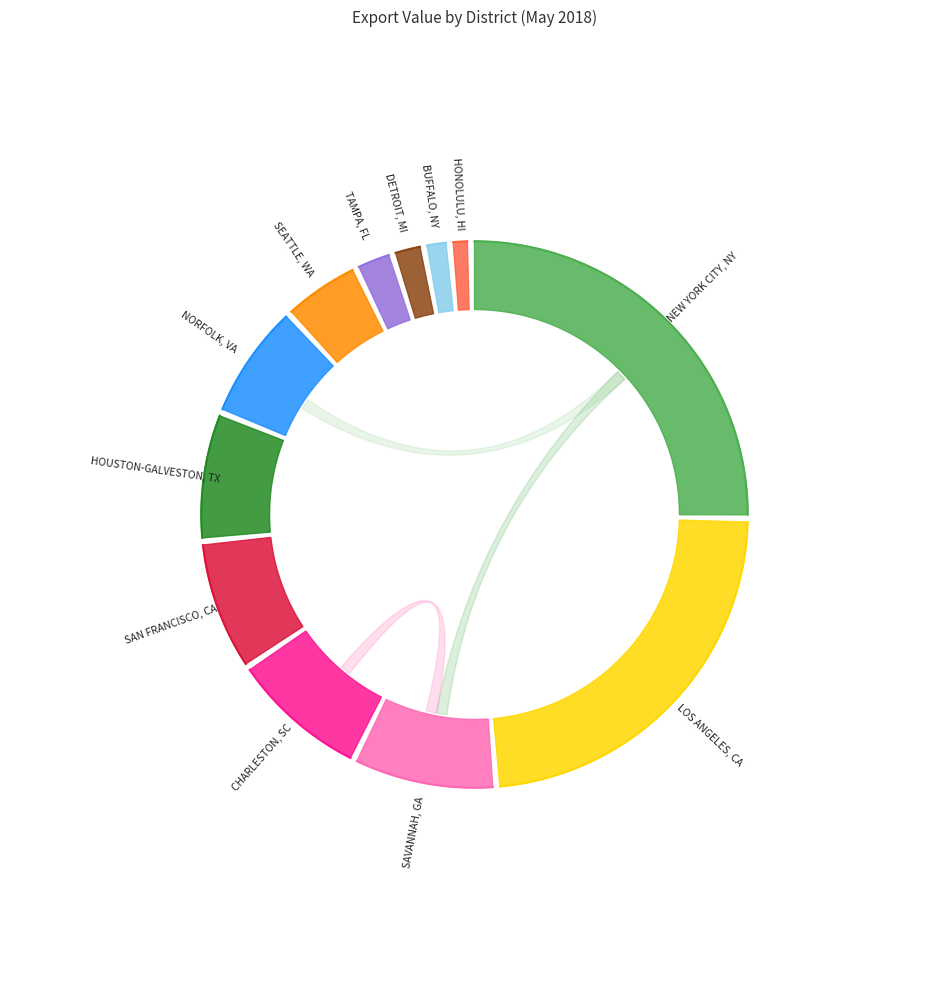

Does HONOLULU, HI account for over 50% of the chart?

No